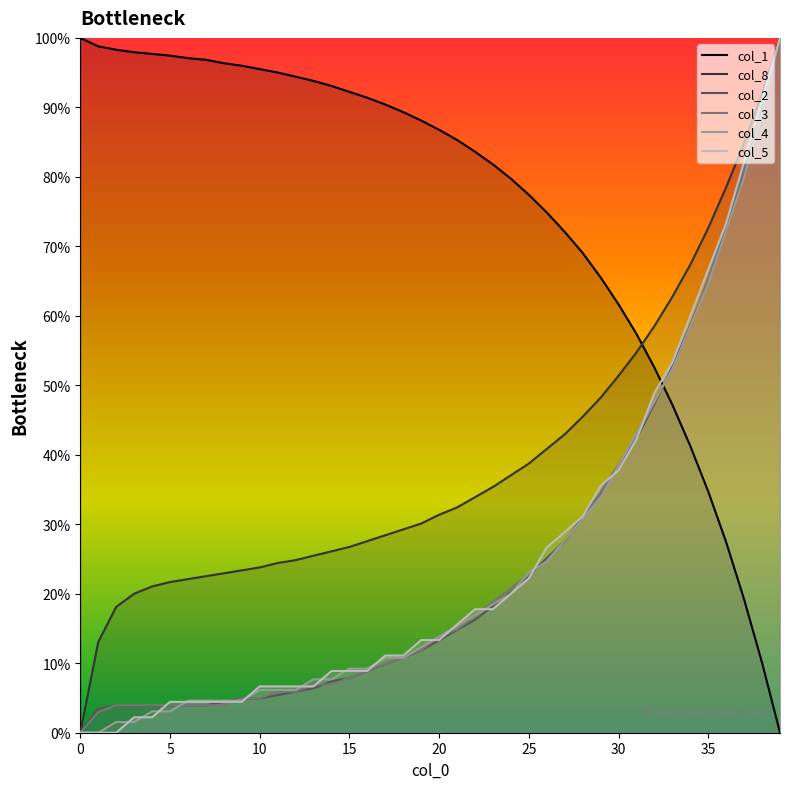

Between 2 and 38, which series saw the biggest shift?

col_5